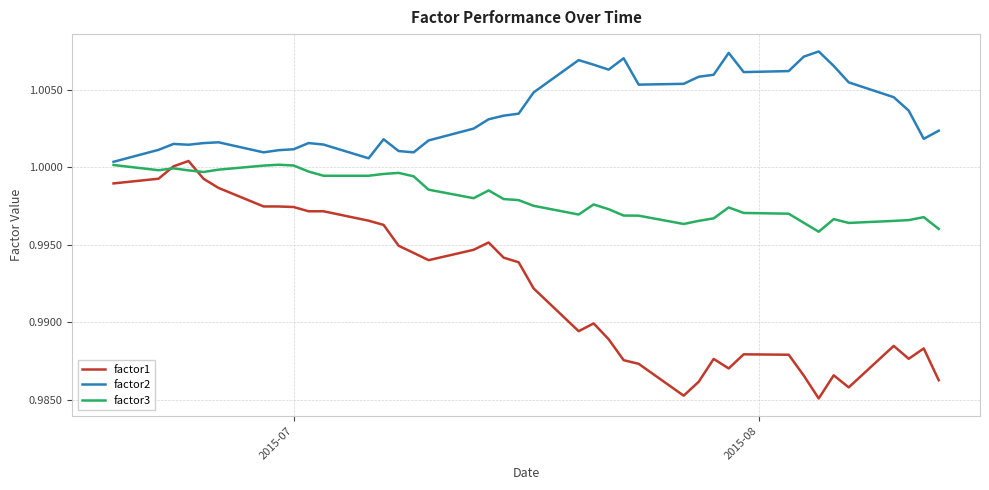

In factor3, how many points are lower than both neighbors (excluding endpoints)?

8